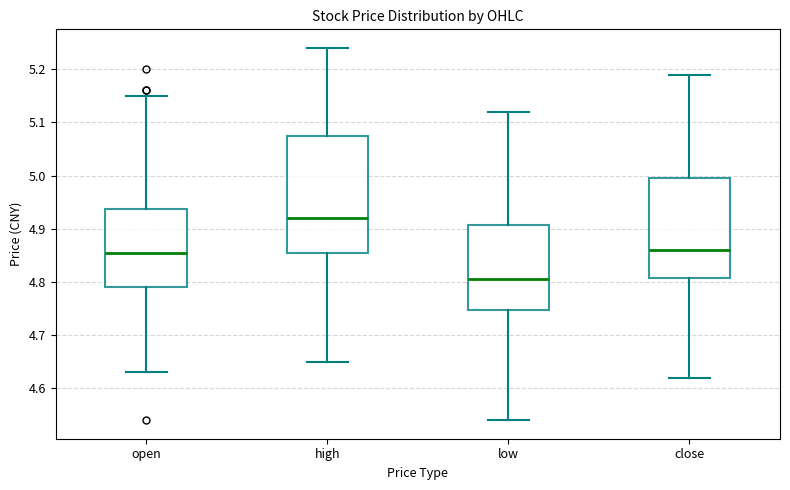

Which box's median line is the lowest?

low